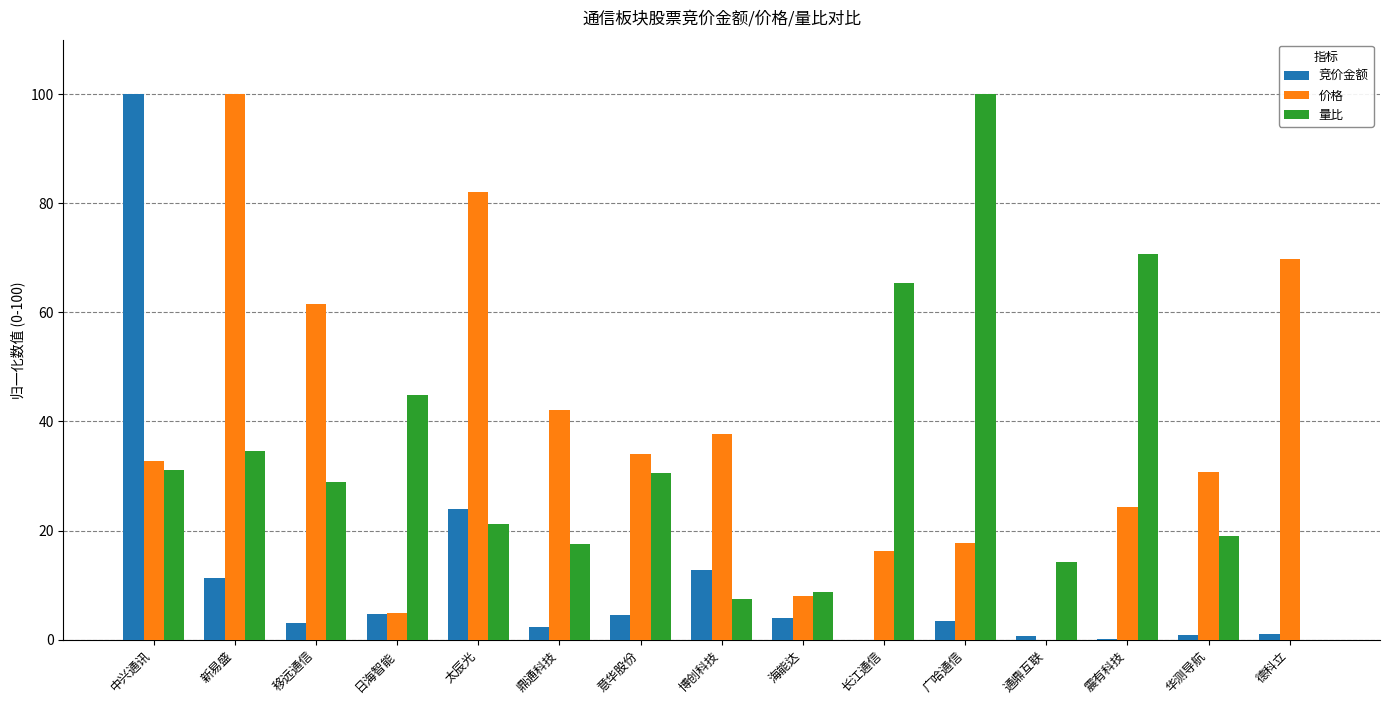

Between 长江通信 and 德科立, which series saw the biggest shift?

量比